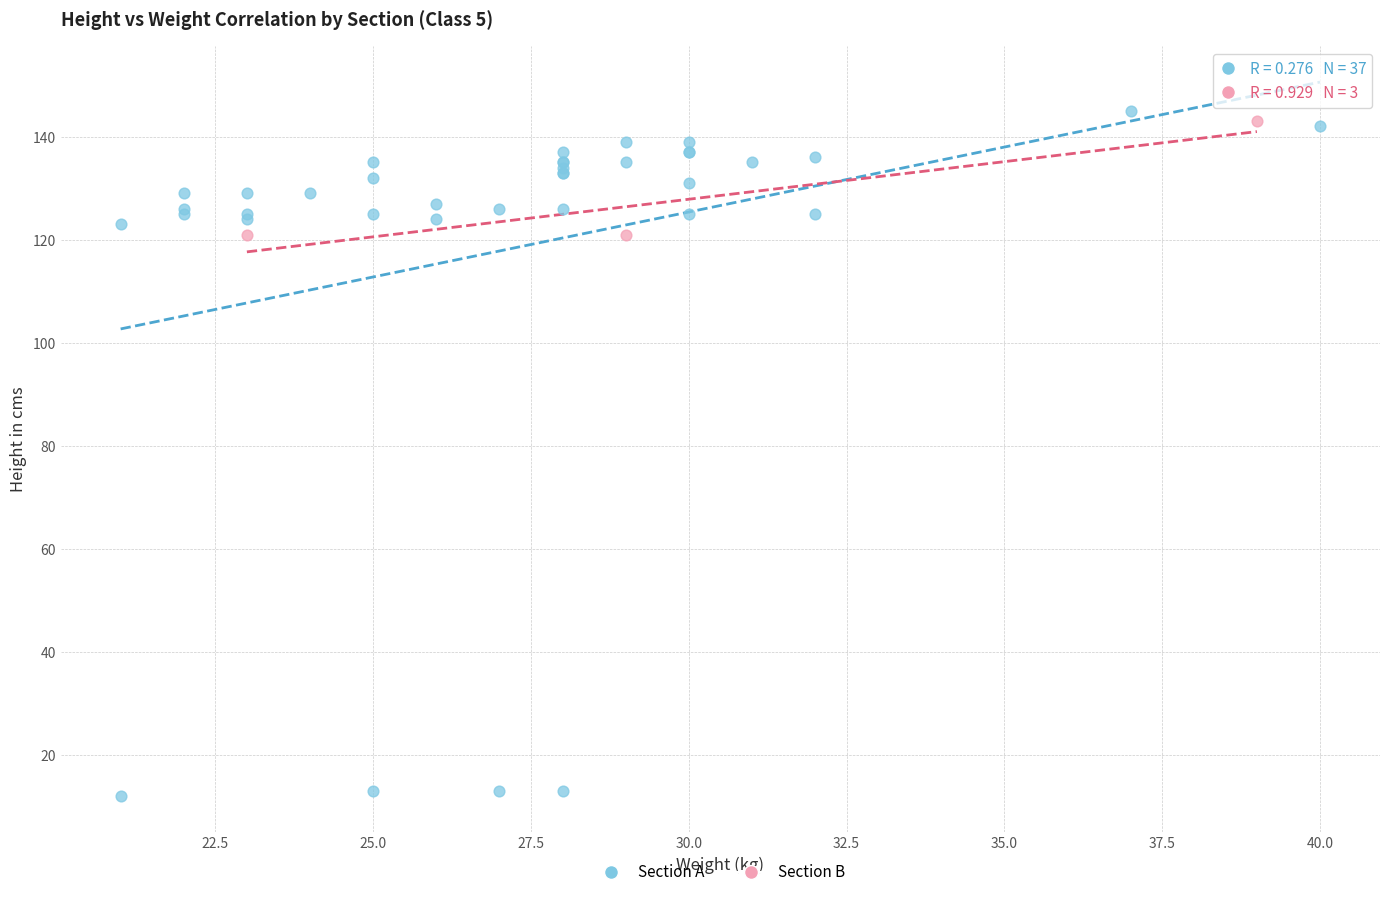

Which series contains the lowest Y value?

Section A